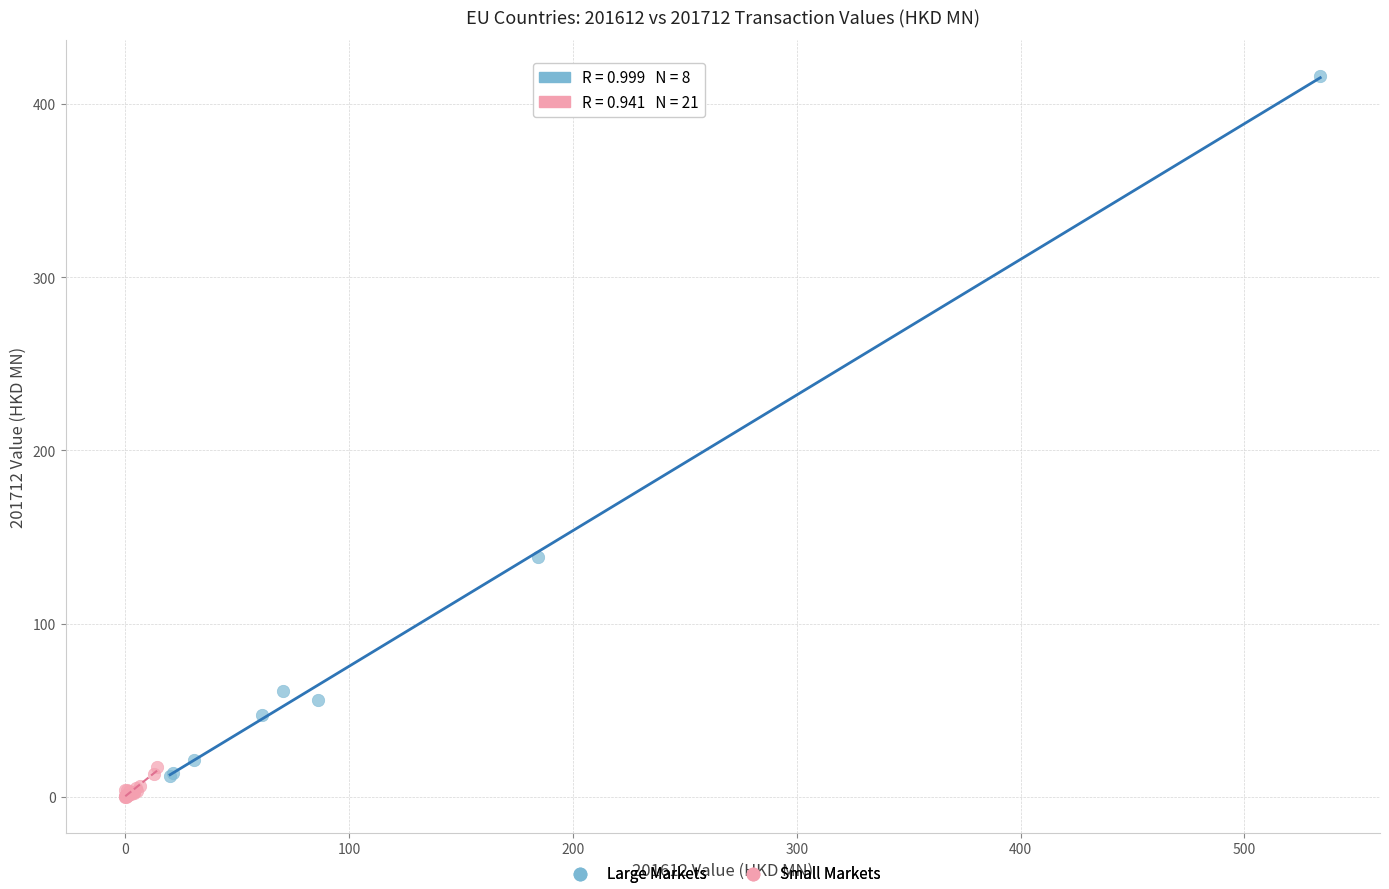

Which series has the largest Y range (max minus min)?

Large Markets